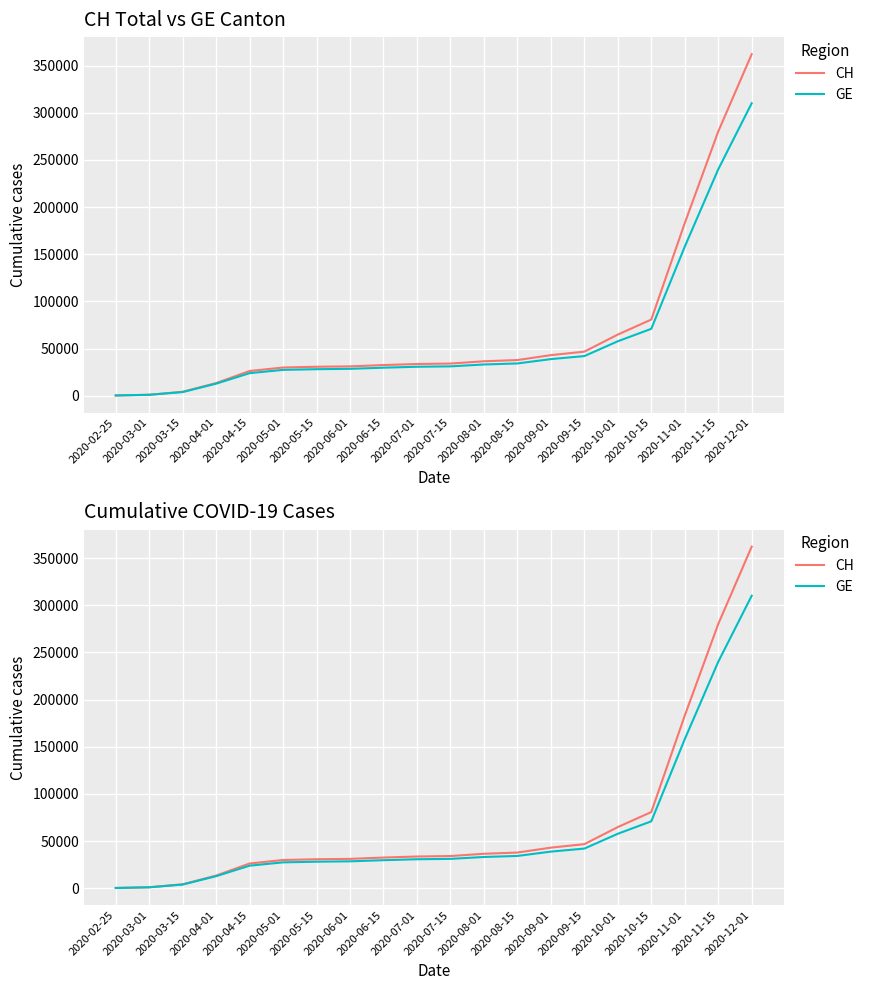

What is the greatest value displayed?

362000